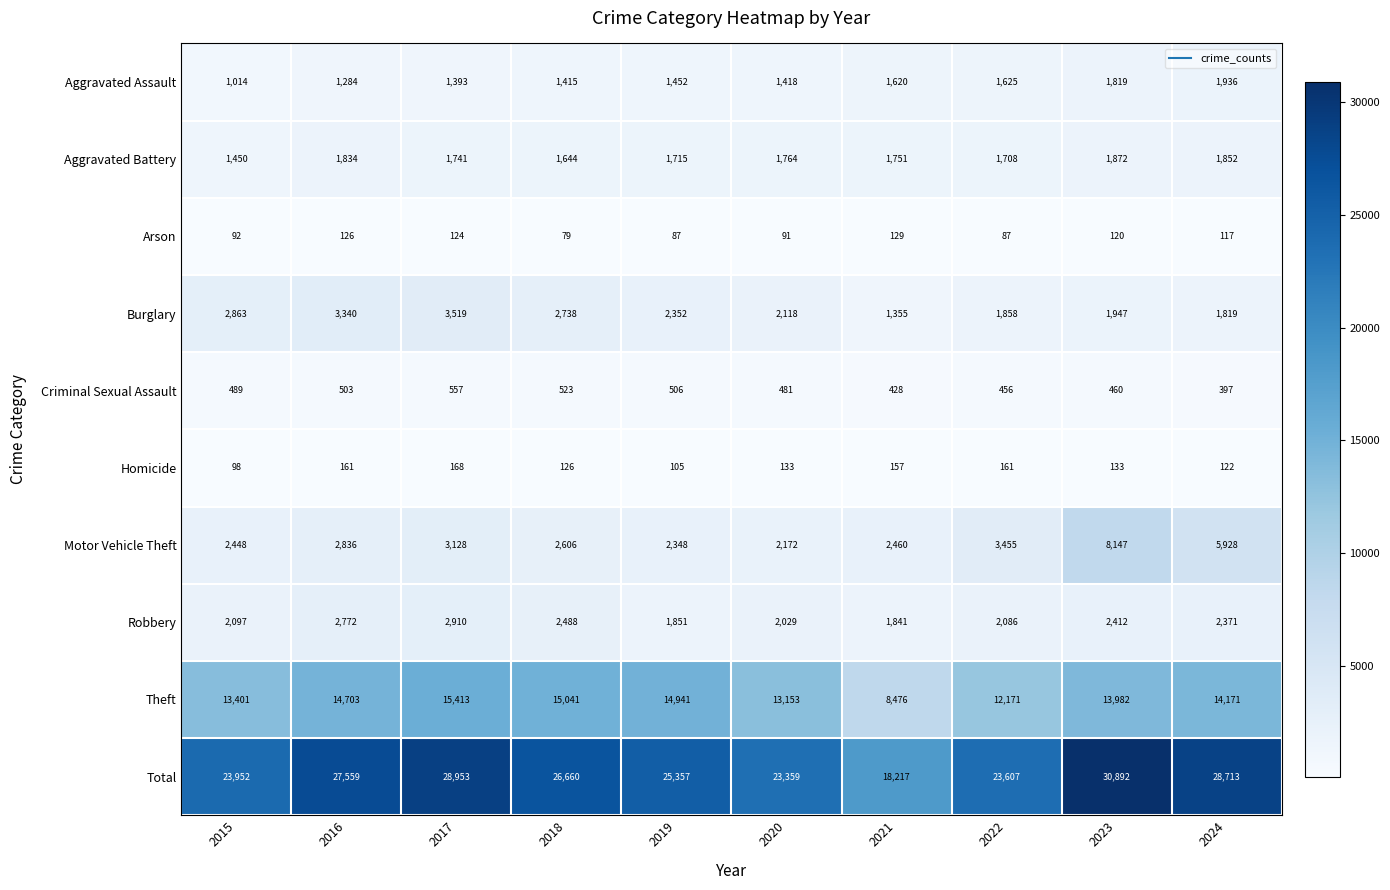

What is the total value across all series at 2023?

61784